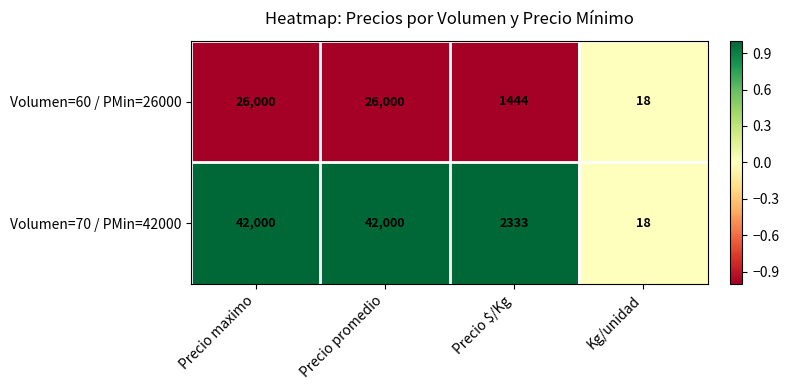

Reading left to right, what are all the values shown in this chart?

Volumen=60 / PMin=26000: 26000	26000	1444	18
Volumen=70 / PMin=42000: 42000	42000	2333	18